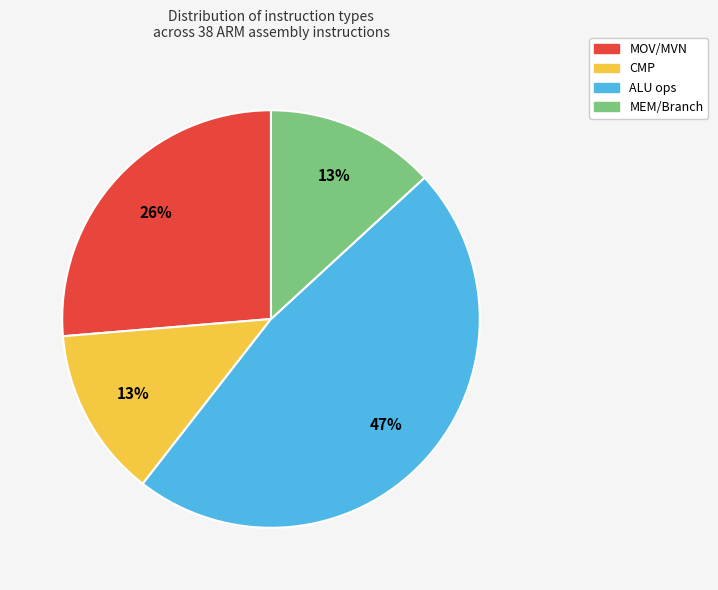

To the nearest percent, what is the average slice percentage?

25%